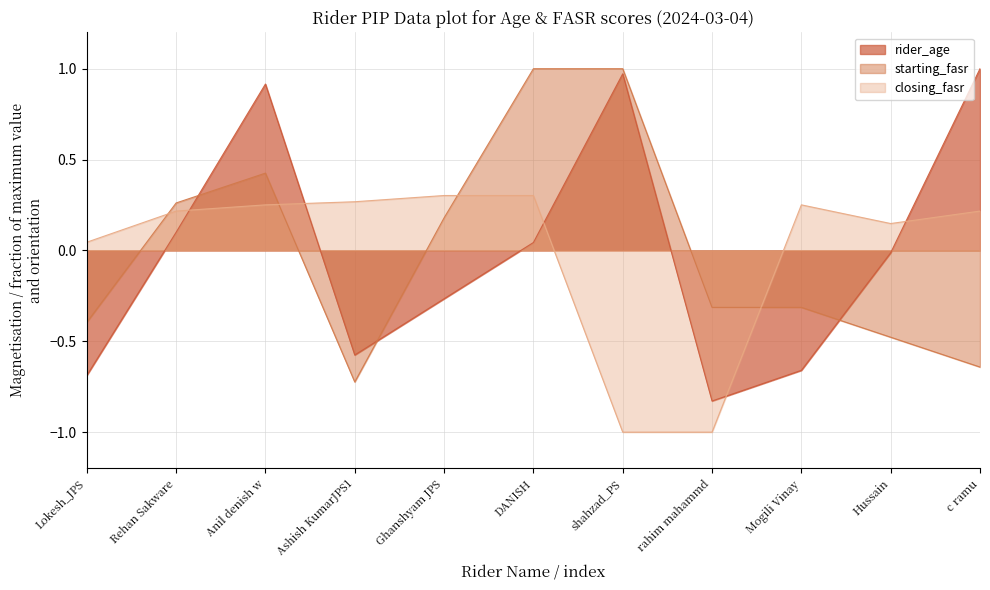

What value does the starting_fasr series have at DANISH?

1.0